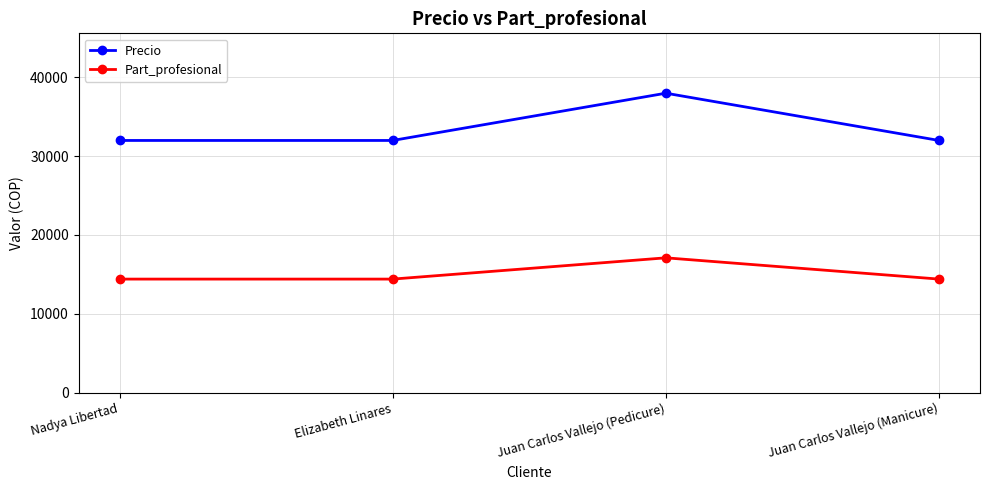

How many distinct data groups are displayed?

2